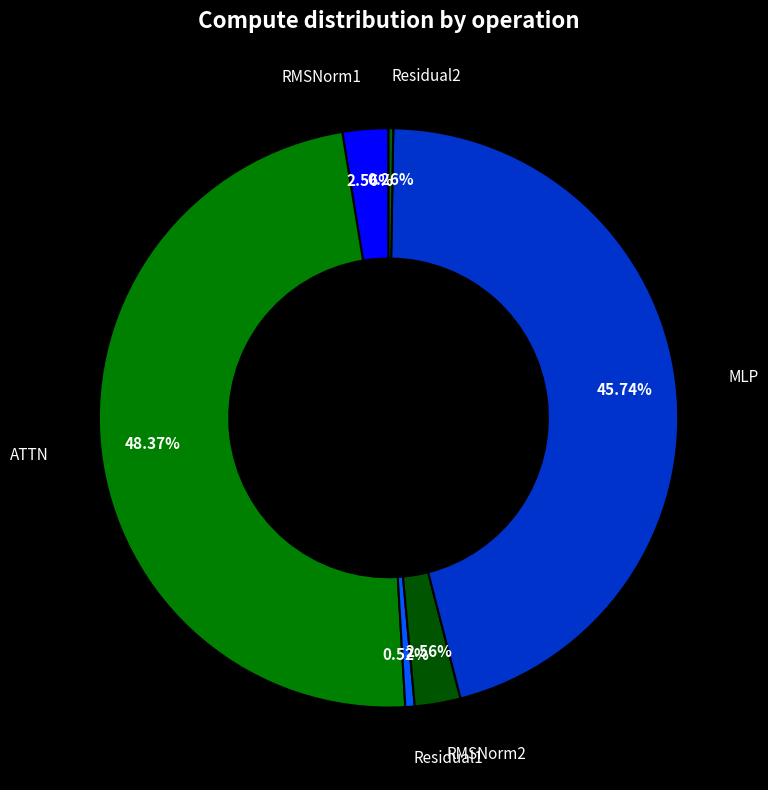

To the nearest percent, what portion does MLP represent?

46%